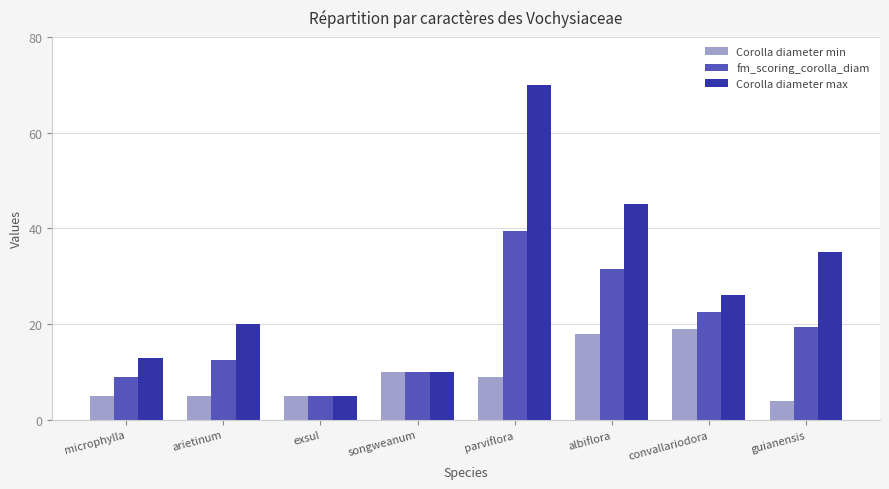

At which category is the sum across all series the highest?

parviflora